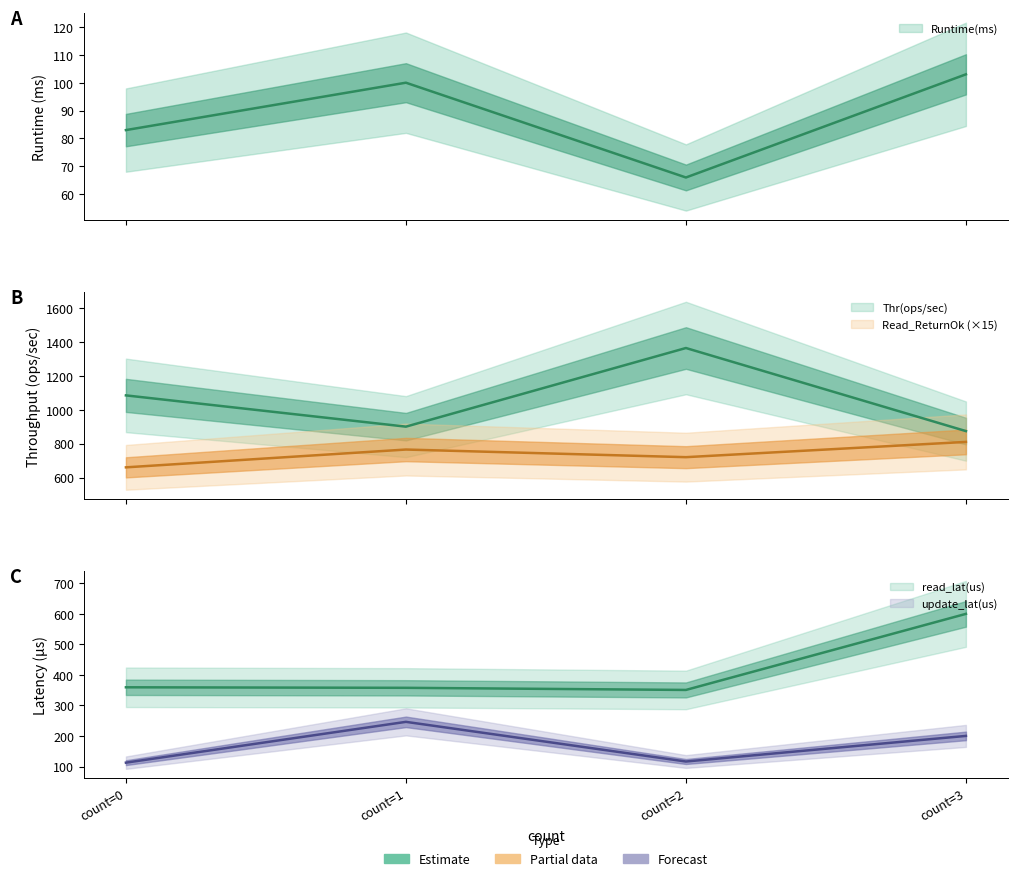

What is the difference between the second highest and minimum values in the Read_ReturnOk series?

105.0